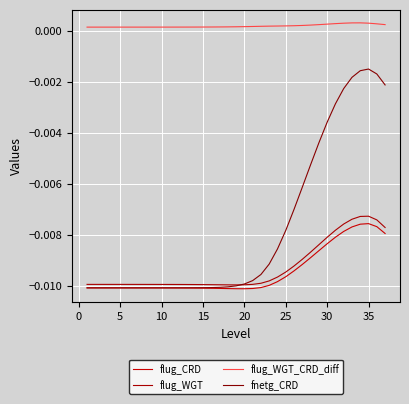

How many lines are shown in the chart?

4